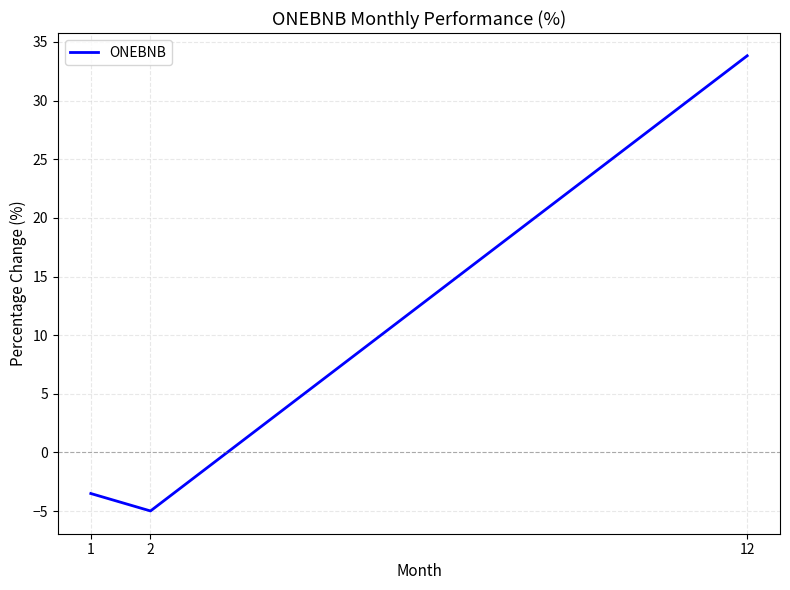

What is the greatest value displayed?

33.8